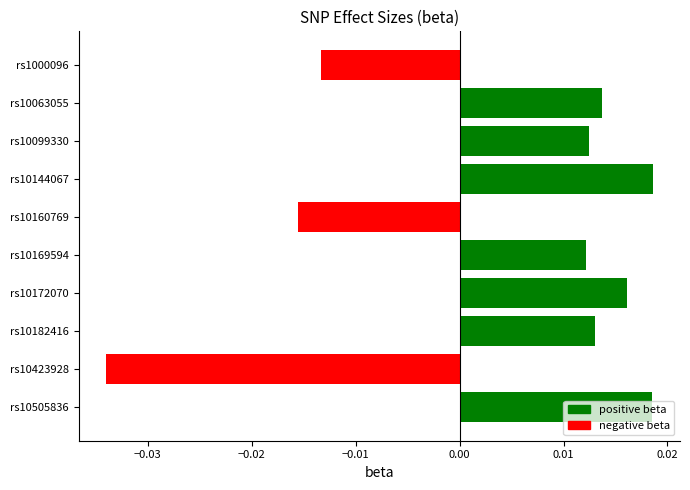

Between rs10160769 and rs10144067, which is larger?

rs10144067